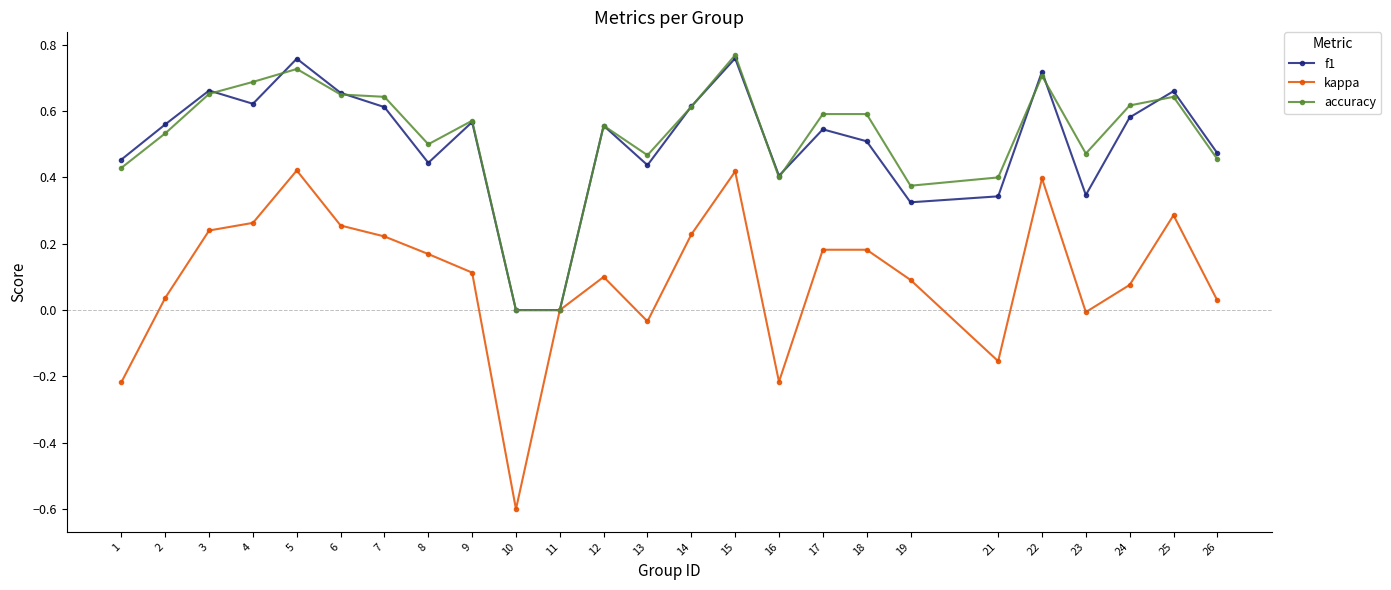

Count the f1 values in the range 0 to 1.

25